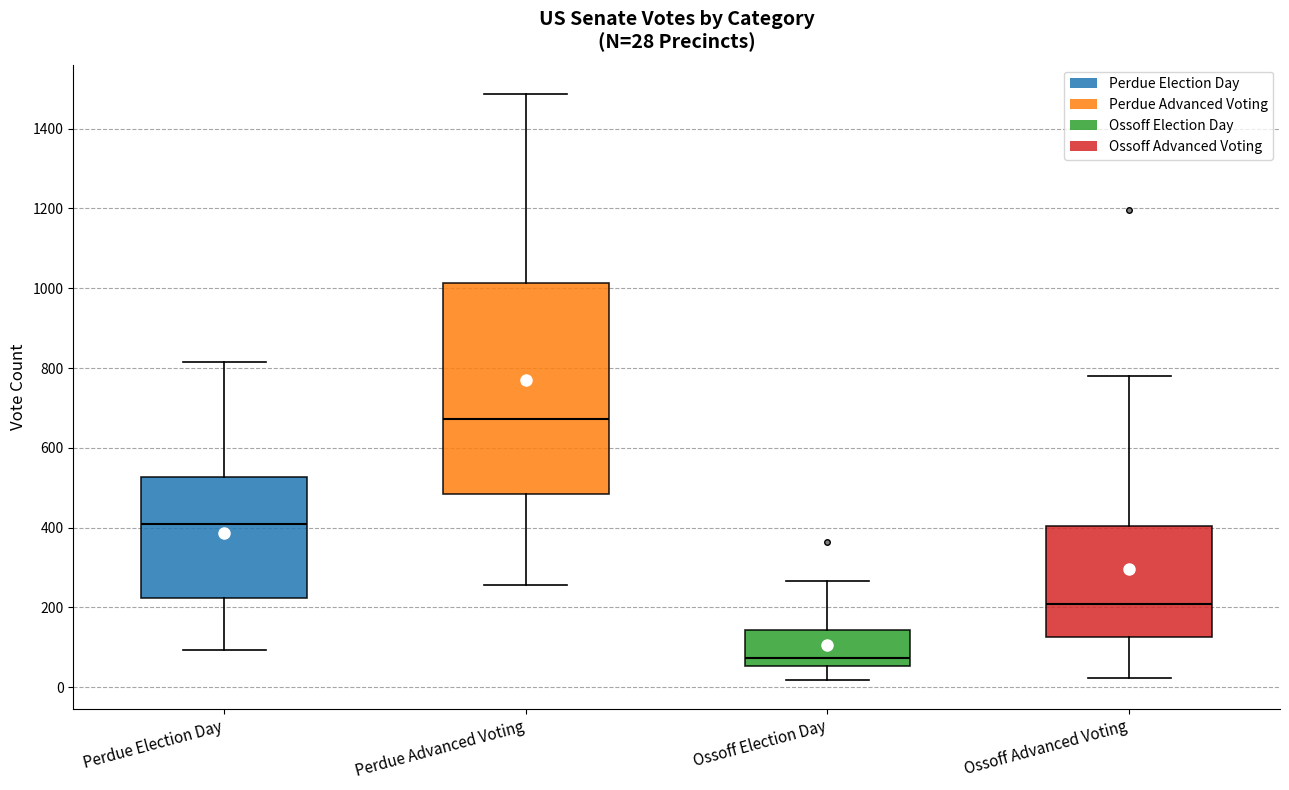

Which box has the highest median line?

Perdue Advanced Voting